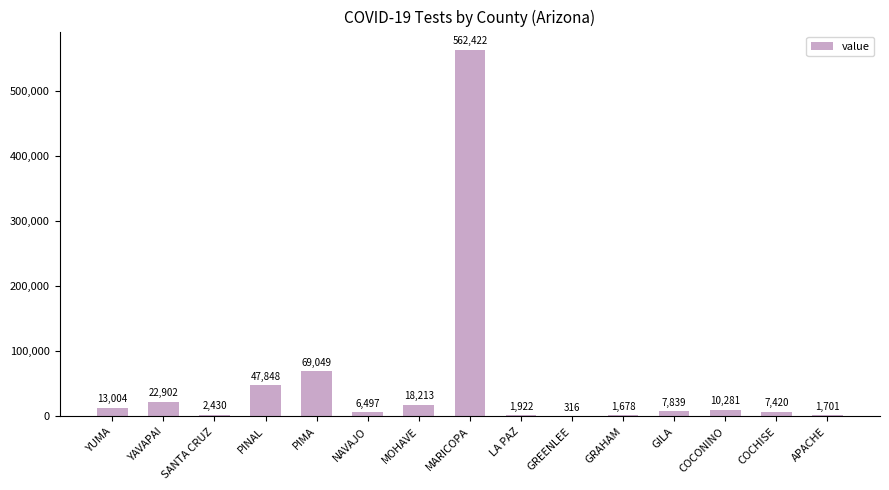

True or false: the data shows 7839 at GILA.

True